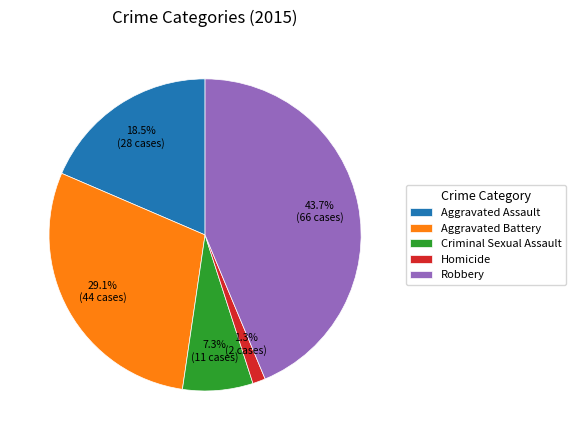

Between Aggravated Battery and Criminal Sexual Assault, which is larger?

Aggravated Battery